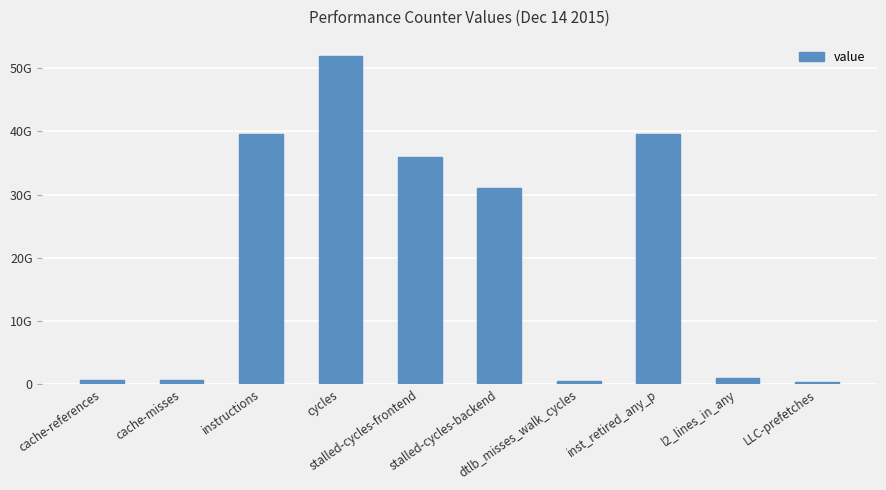

Reading right to left, list all the values displayed in this chart.

LLC-prefetches=328930965	l2_lines_in_any=949106090	inst_retired_any_p=39666198703	dtlb_misses_walk_cycles=423886300	stalled-cycles-backend=31097501179	stalled-cycles-frontend=35905206703	cycles=51934326680	instructions=39671161783	cache-misses=574713542	cache-references=616563855